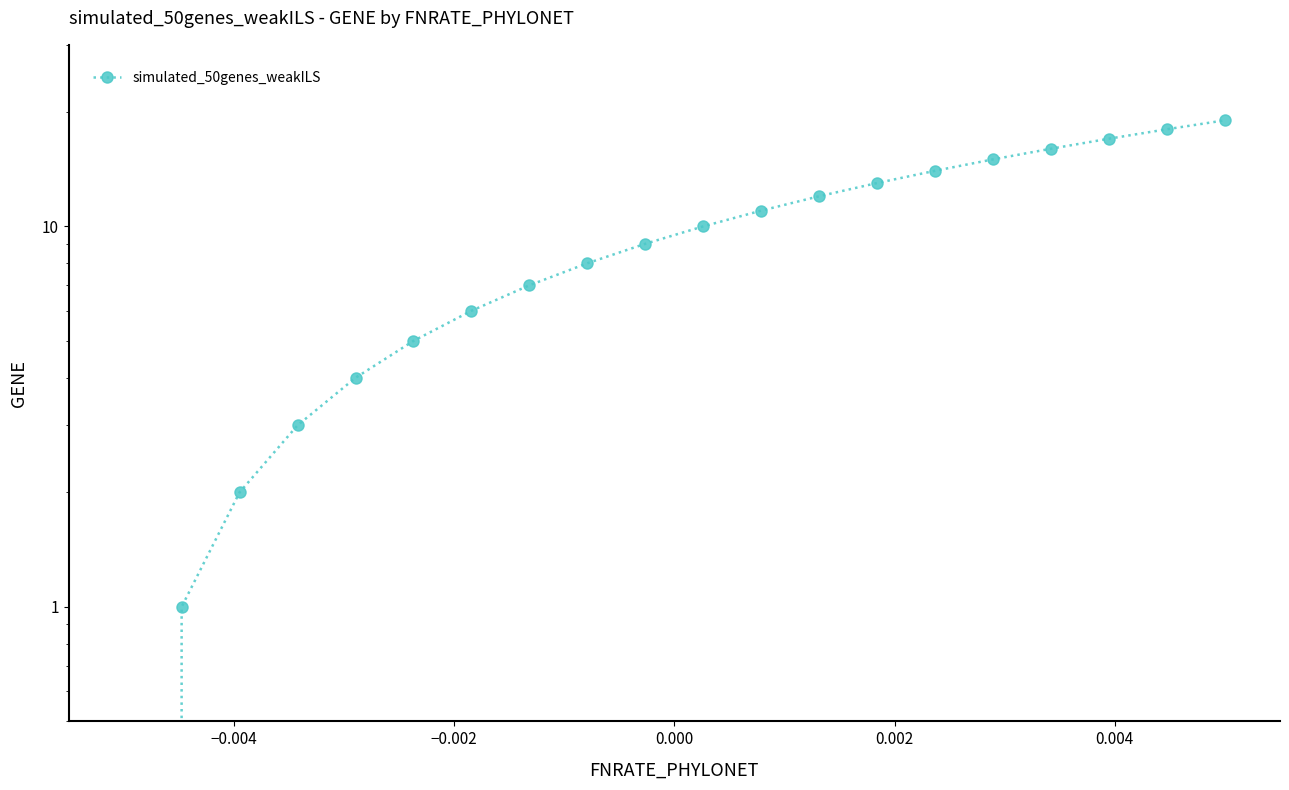

How many values are above zero?

19